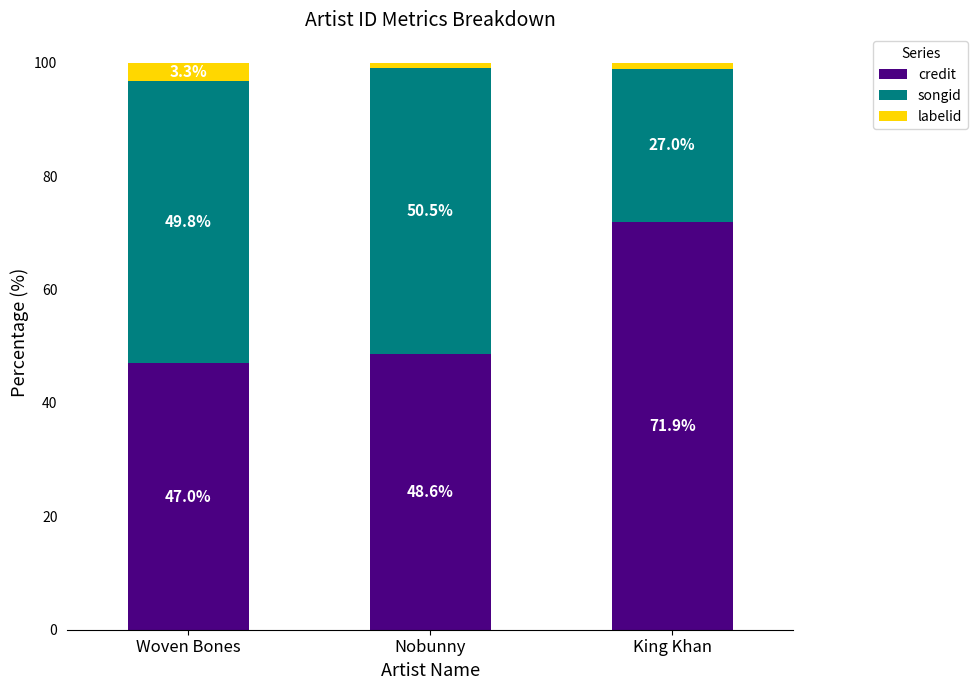

Reading right to left, list the values for the credit series.

71.9	48.6	47.0